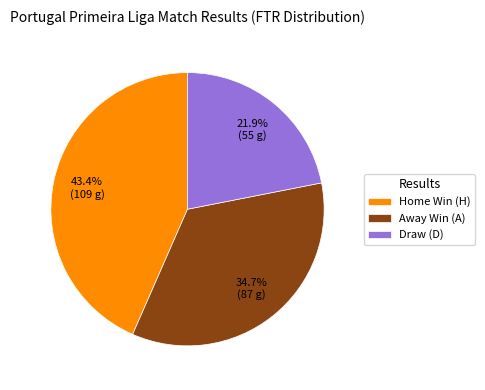

Rank the categories by value from highest to lowest.

Home Win (H), Away Win (A), Draw (D)